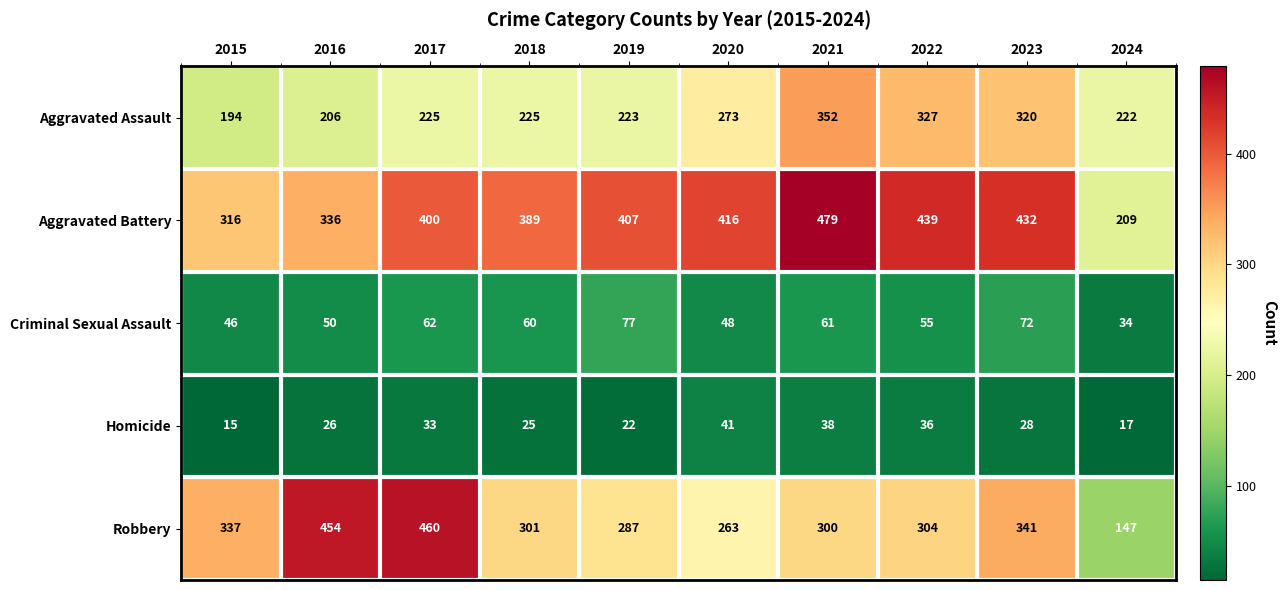

What is the approximate value of Aggravated Battery at 2022, to the nearest 50?

450